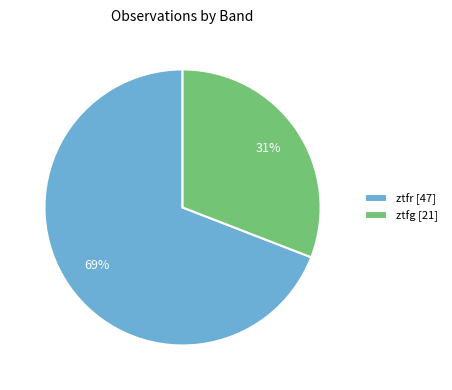

The ztfr slice represents 75% of the pie. True or false?

False